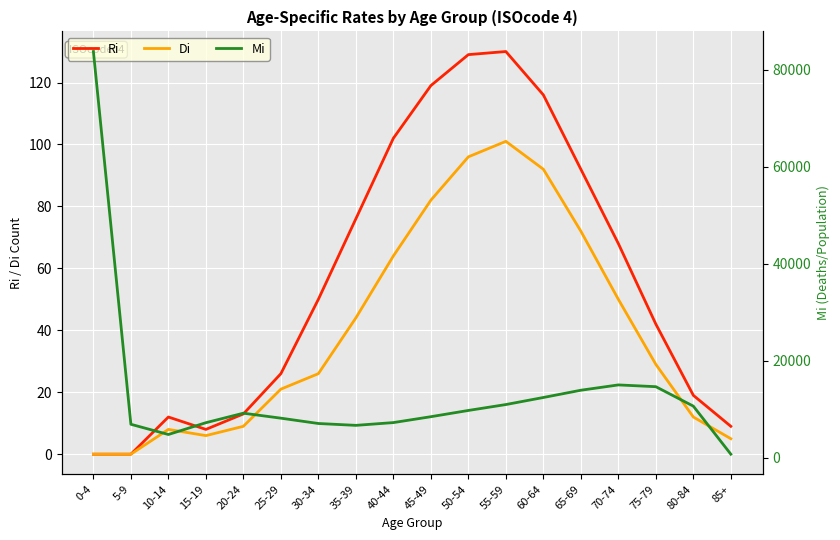

What is the label of the 7th point from the left?

30-34